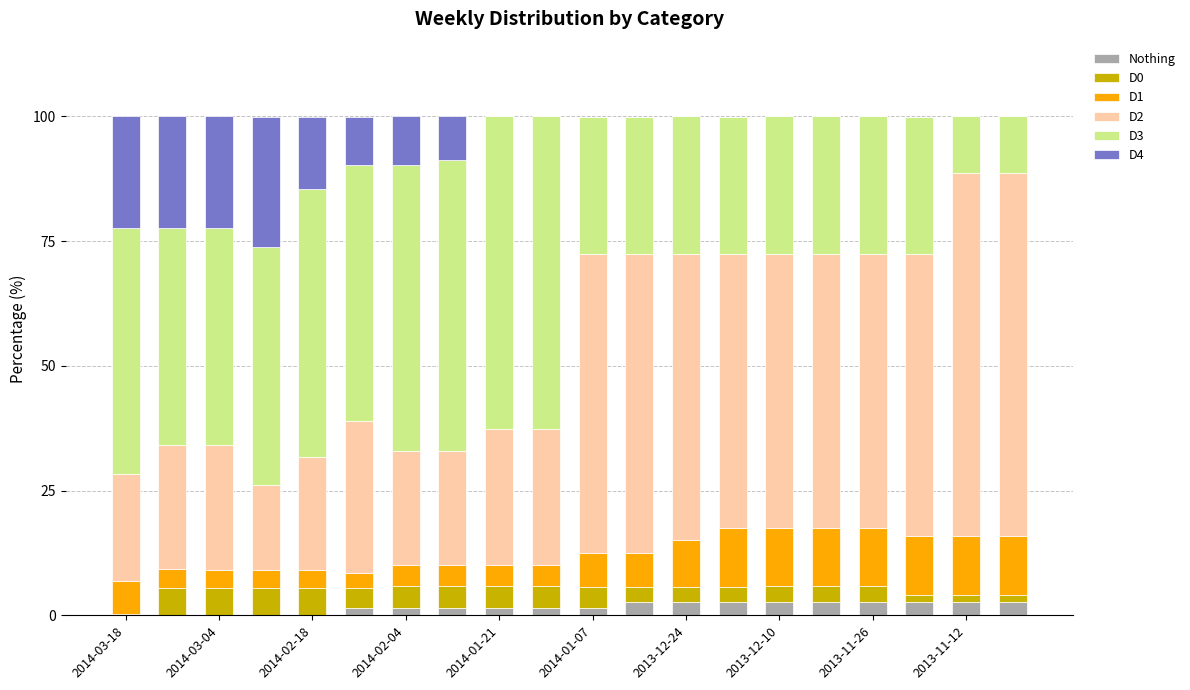

What is the highest value of the Nothing series?

2.6